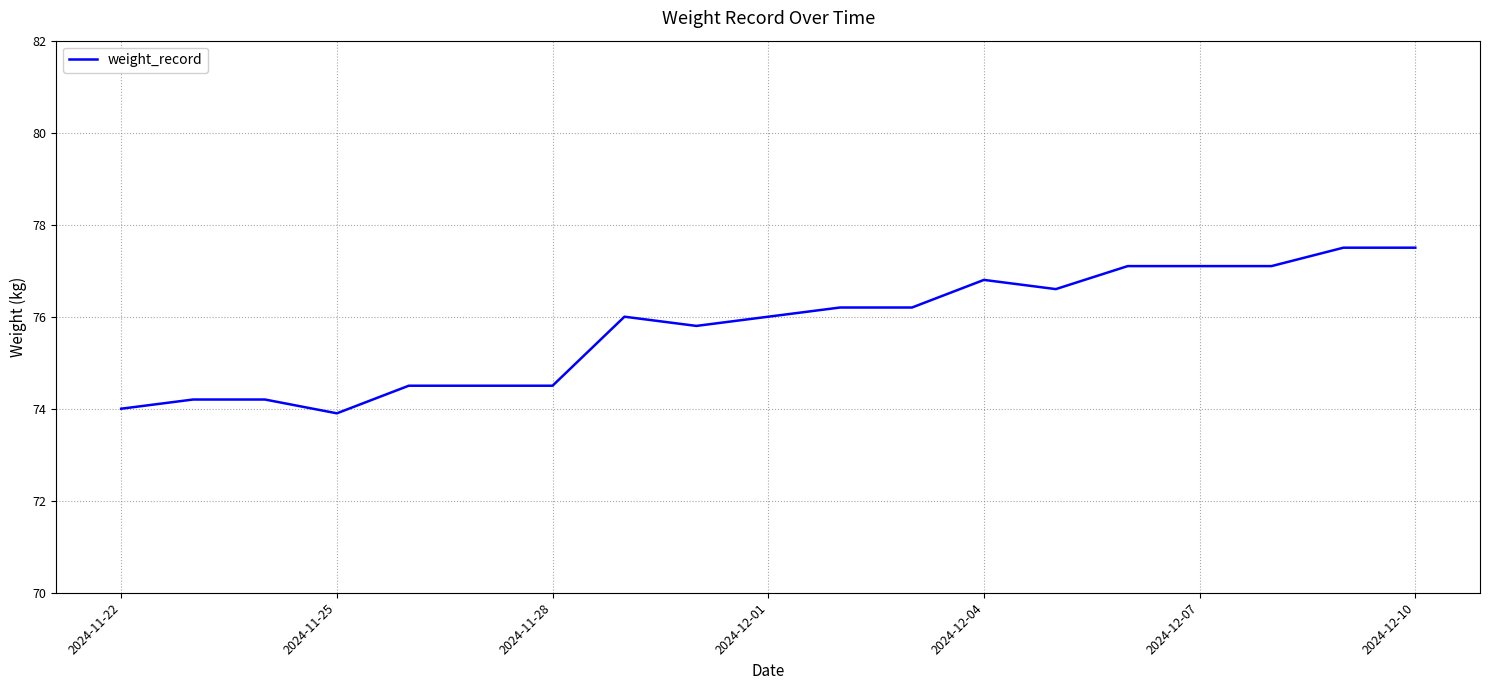

What is the minimum value shown in the chart?

73.9